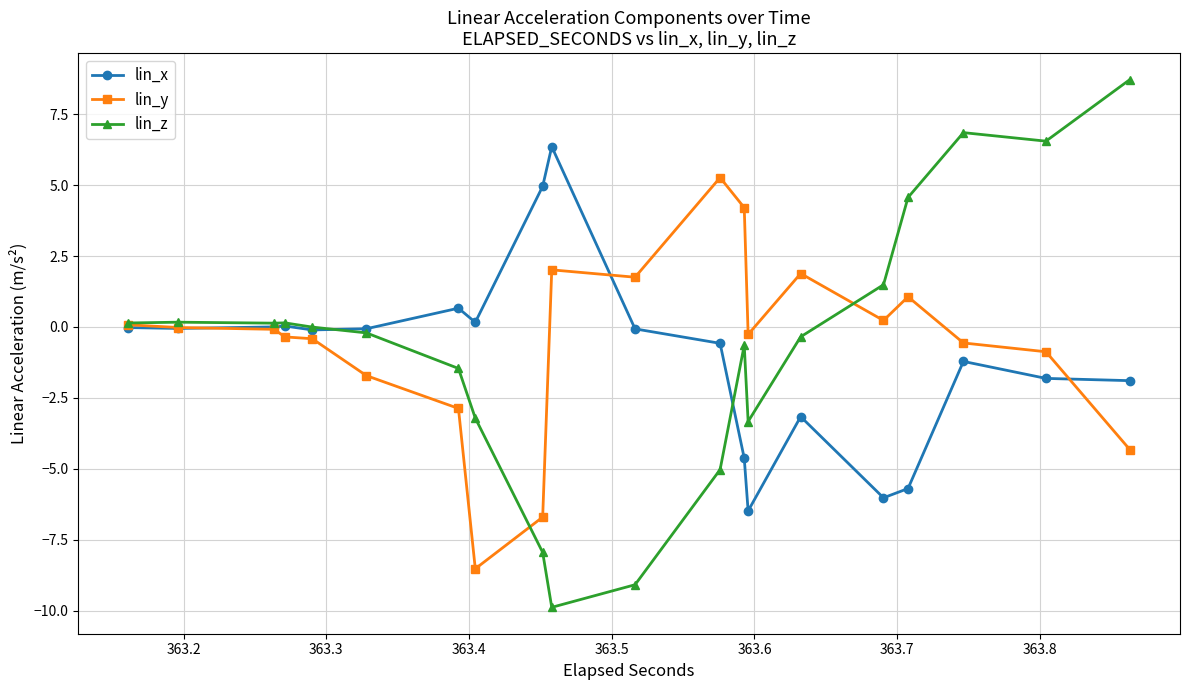

How many distinct data groups are displayed?

3